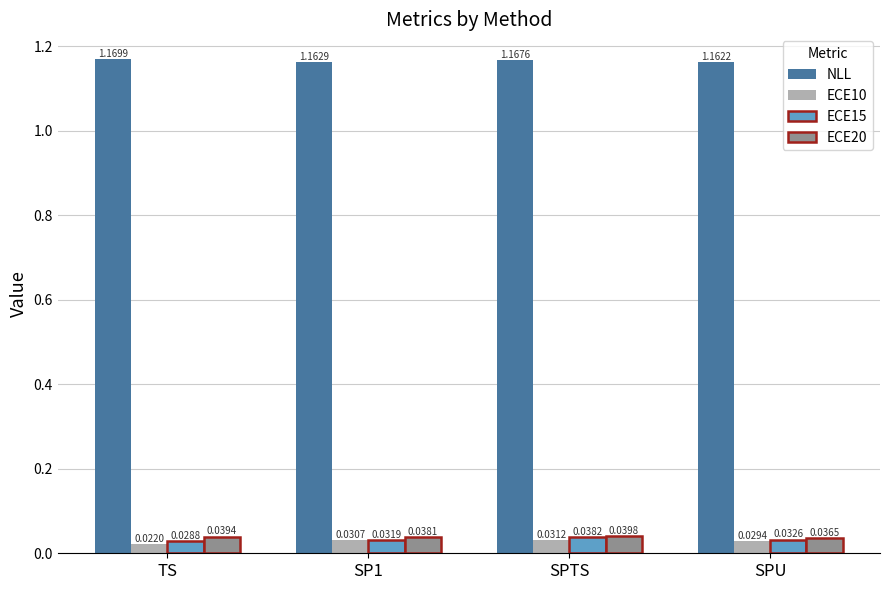

What is the sum of the ECE10 values at SP1 and TS?

0.1